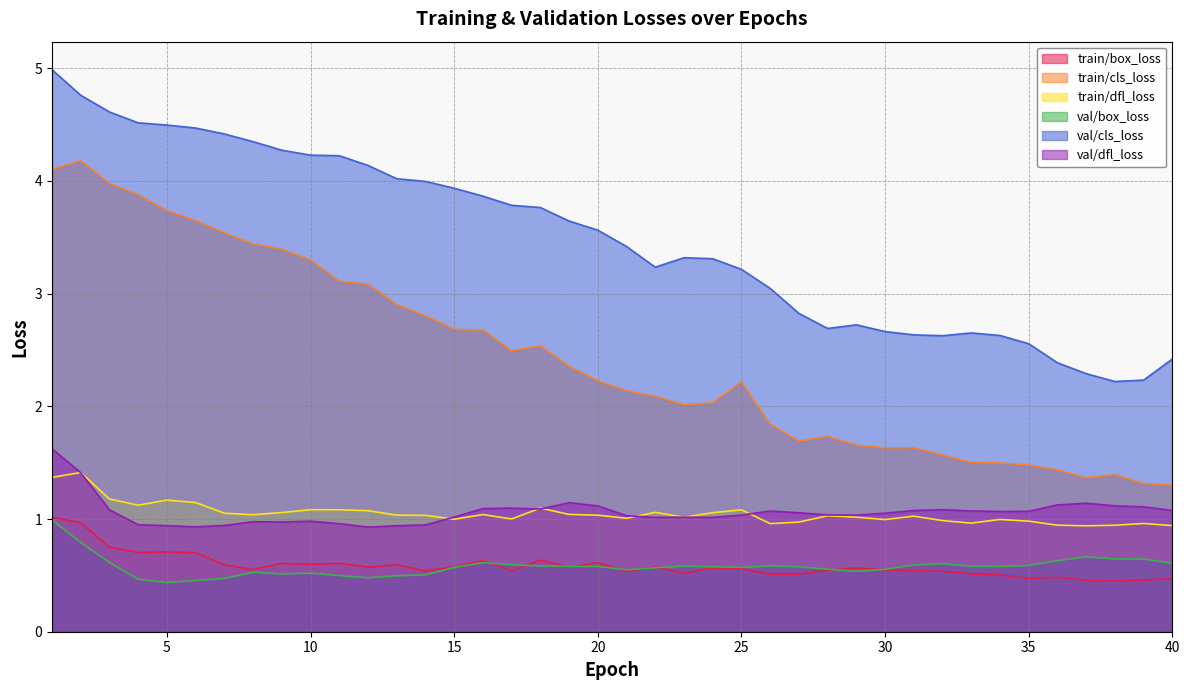

How many categories are shown in the chart?

40